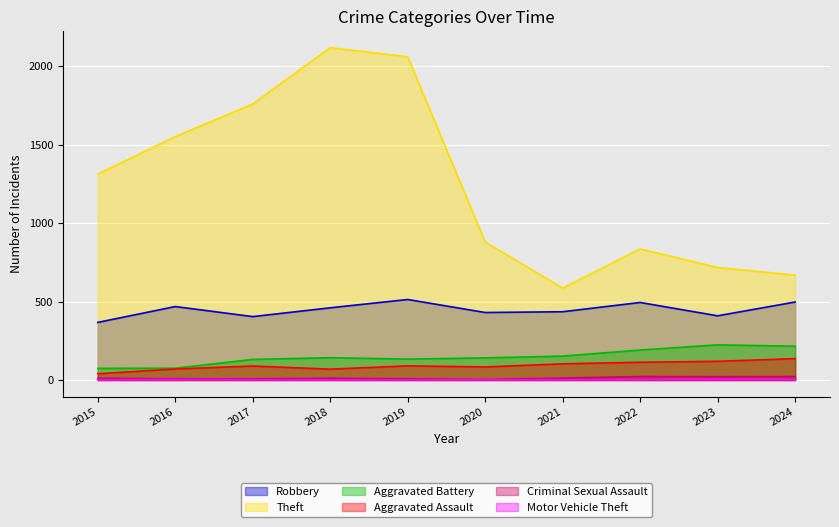

What is the total value across all series at 2022?

1657